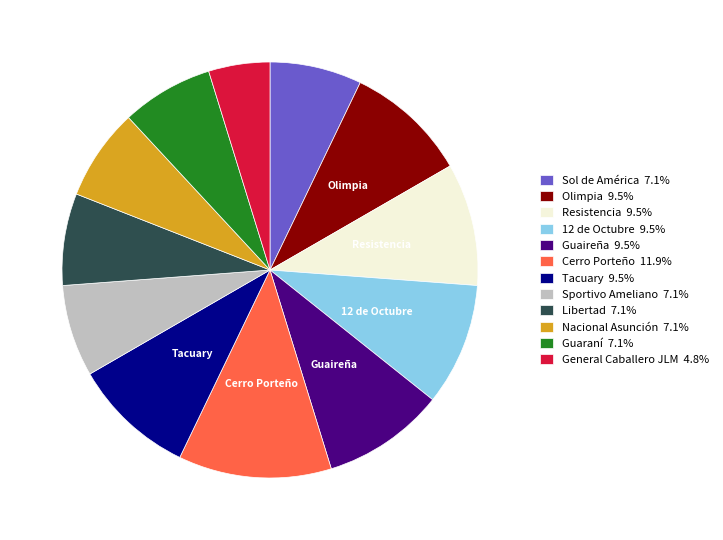

Approximately how many times larger is the value at General Caballero JLM compared to Guaireña?

0.5